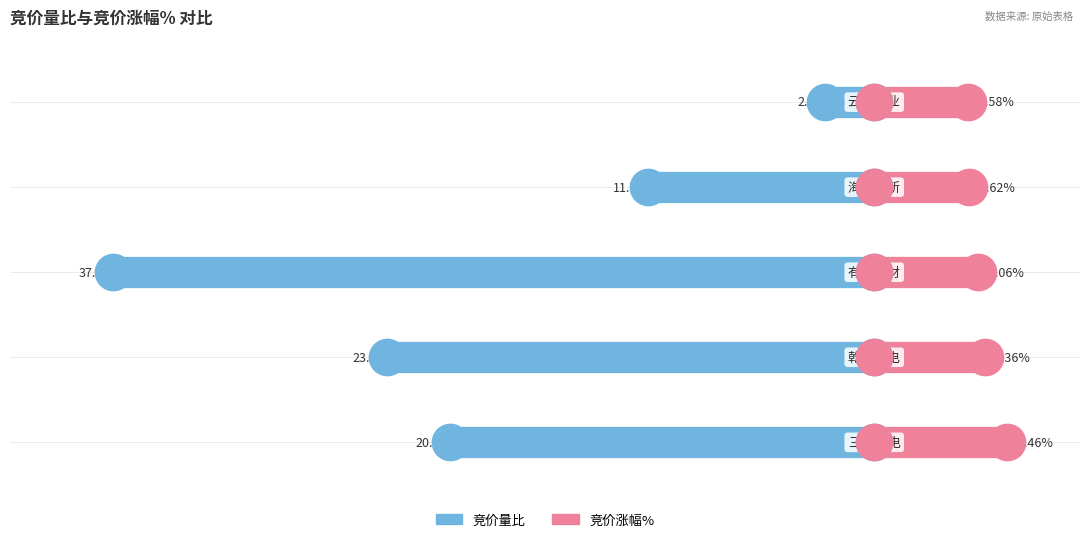

Is the value of 竞价量比 at 0 greater than the value of 竞价涨幅% at 0?

No